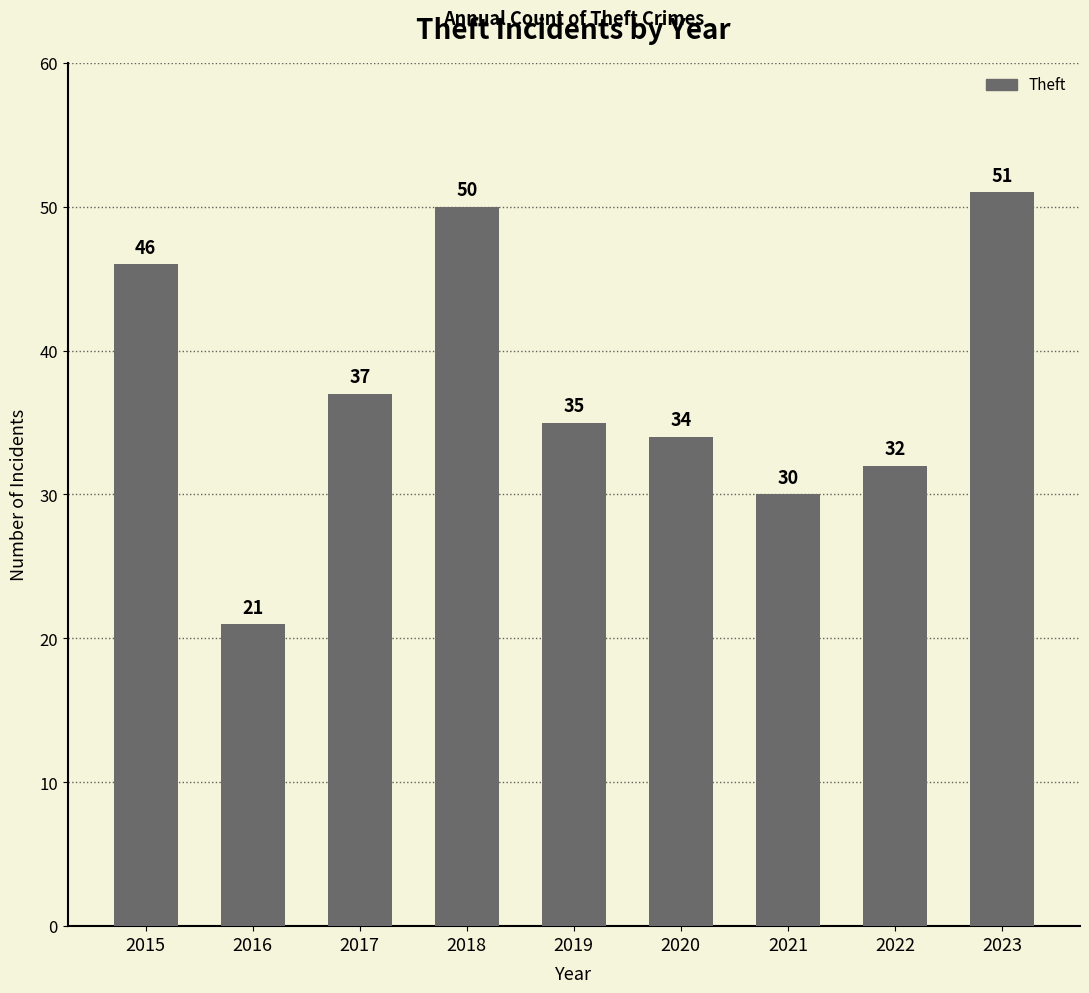

Reading right to left, what are all the values shown in this chart?

2023=51	2022=32	2021=30	2020=34	2019=35	2018=50	2017=37	2016=21	2015=46